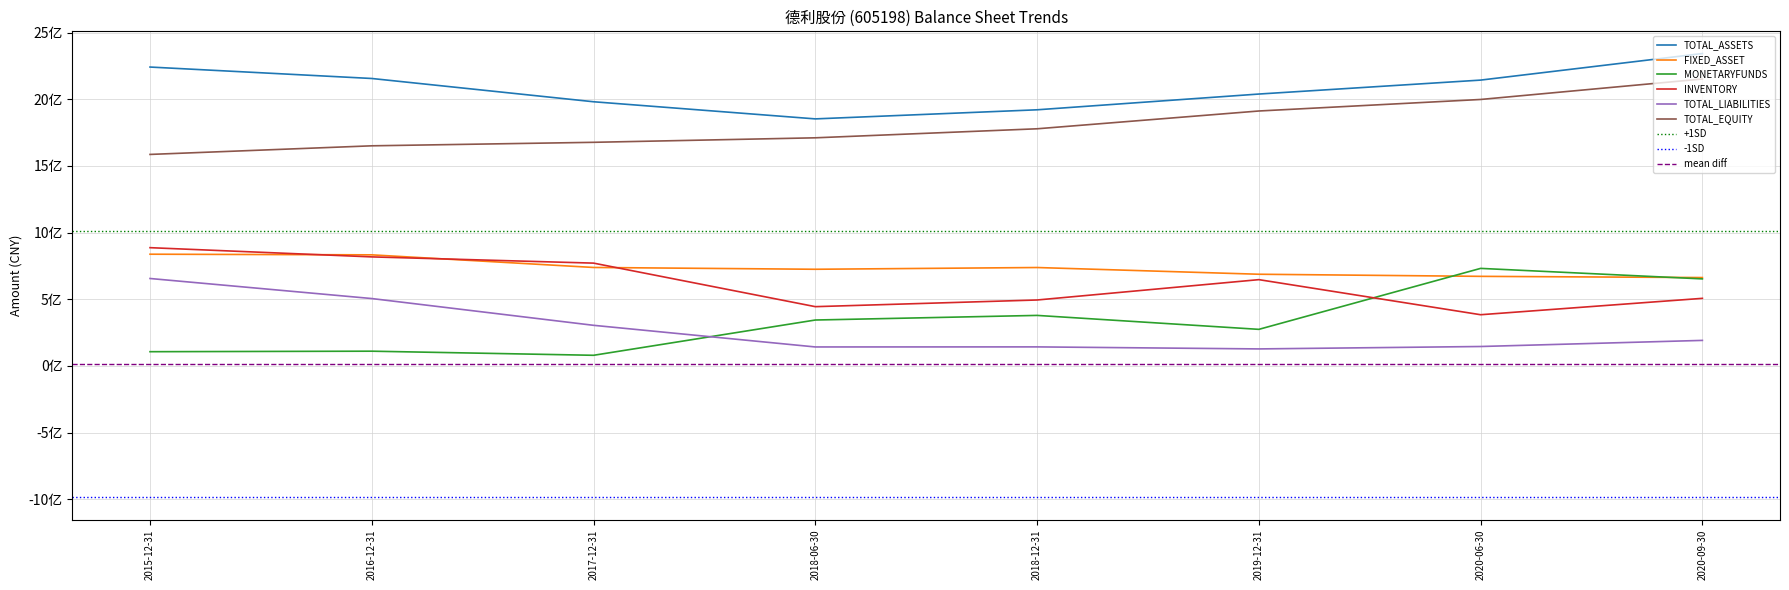

True or false: FIXED_ASSET has a value of 1280742547 at 2018-12-31.

False